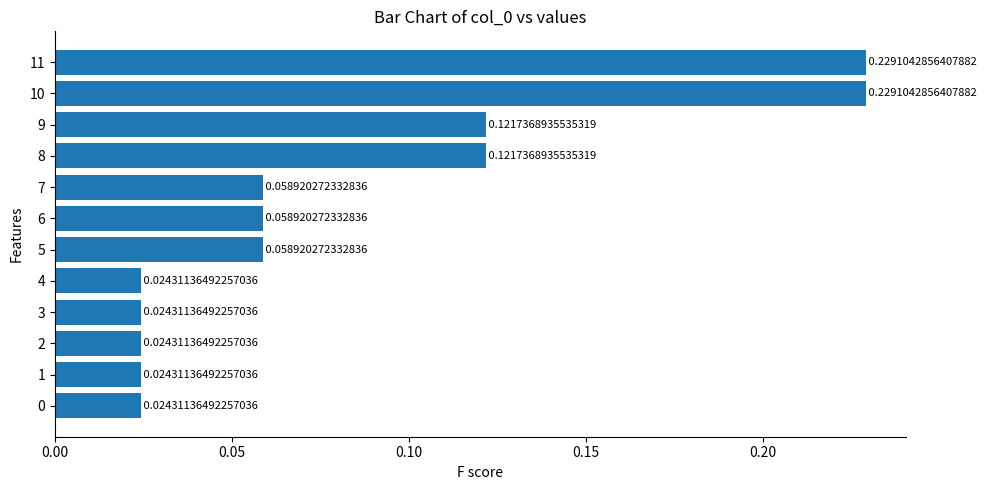

What is the sum of all values?

1.0